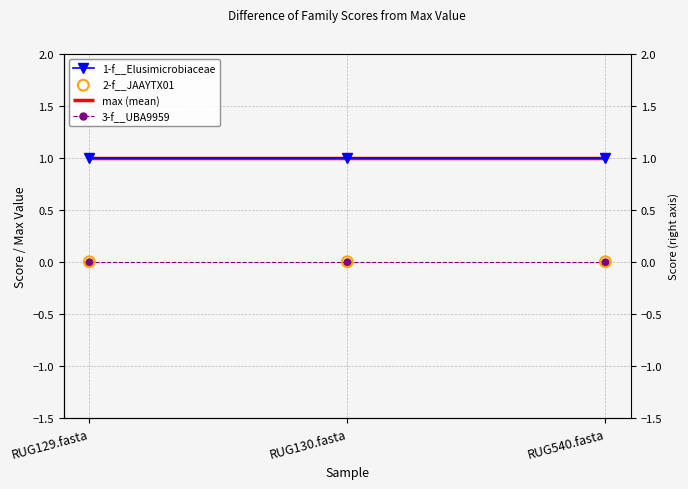

Which series reaches the maximum Y coordinate?

1-f__Elusimicrobiaceae